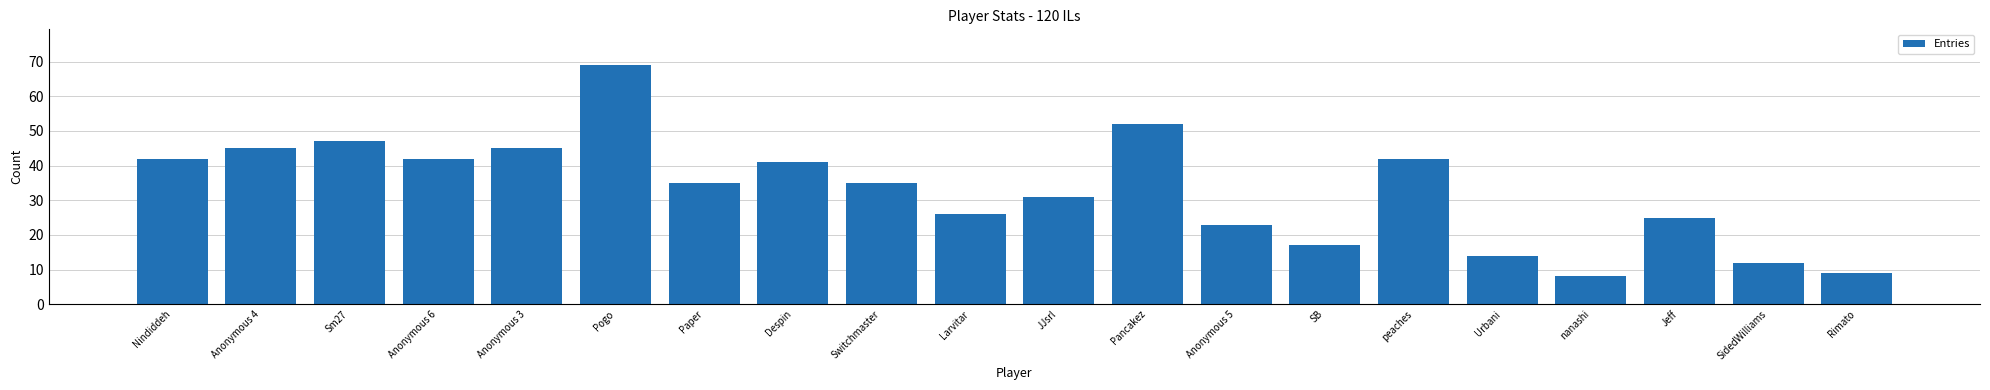

What is the difference between the second highest and second lowest values?

43